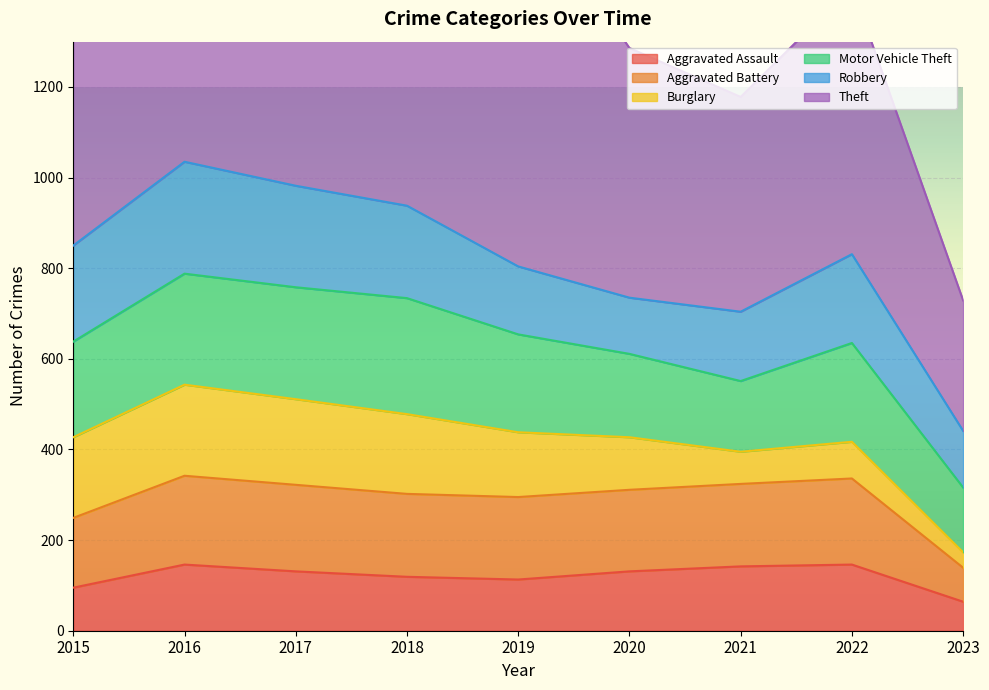

The Aggravated Assault series shows 146 at 2022. True or false?

True